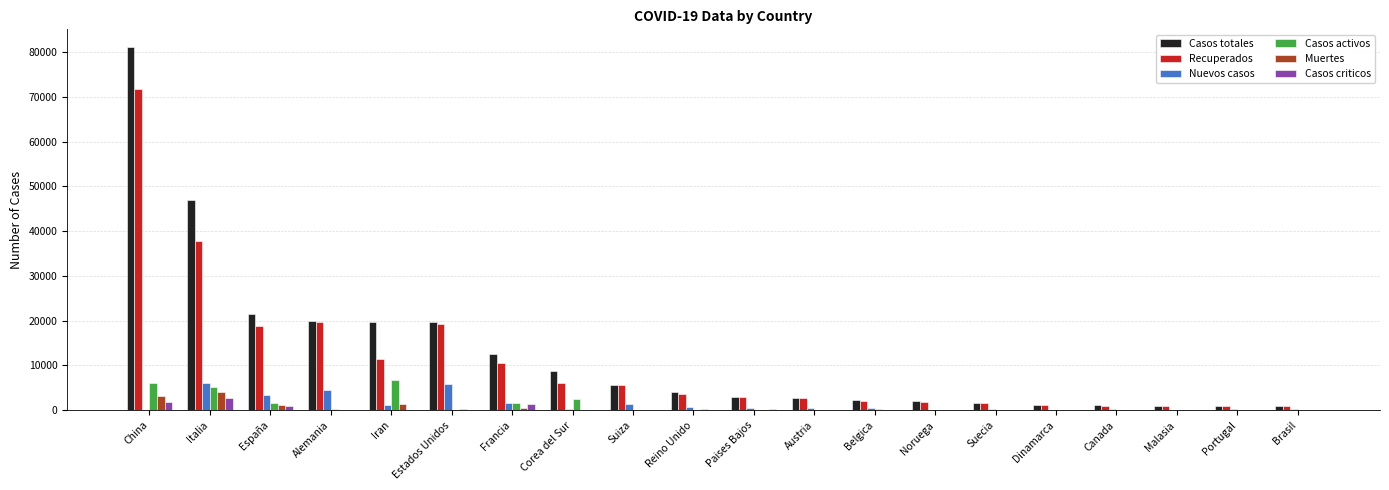

At which category does the chart reach its peak across all series?

China